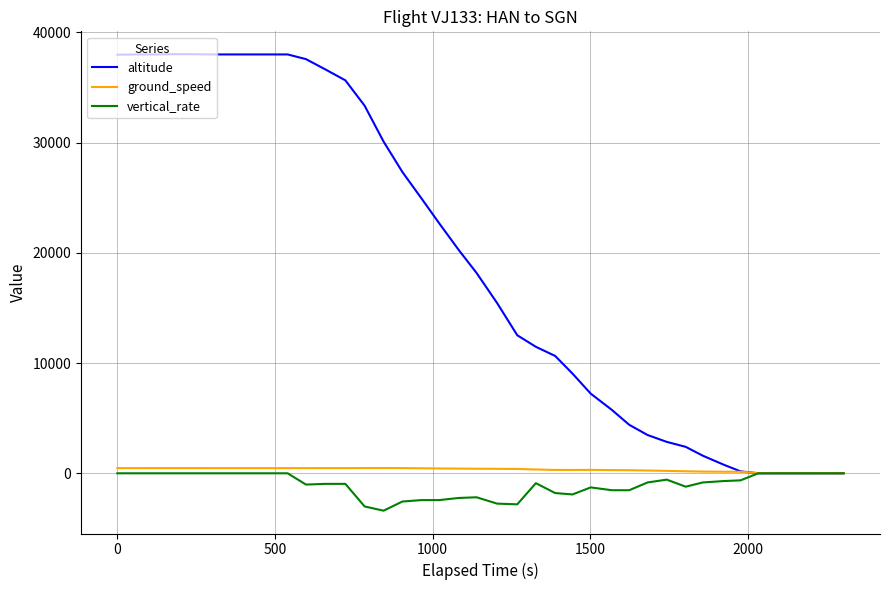

After their last crossing, which series has the higher values: altitude or ground_speed?

ground_speed